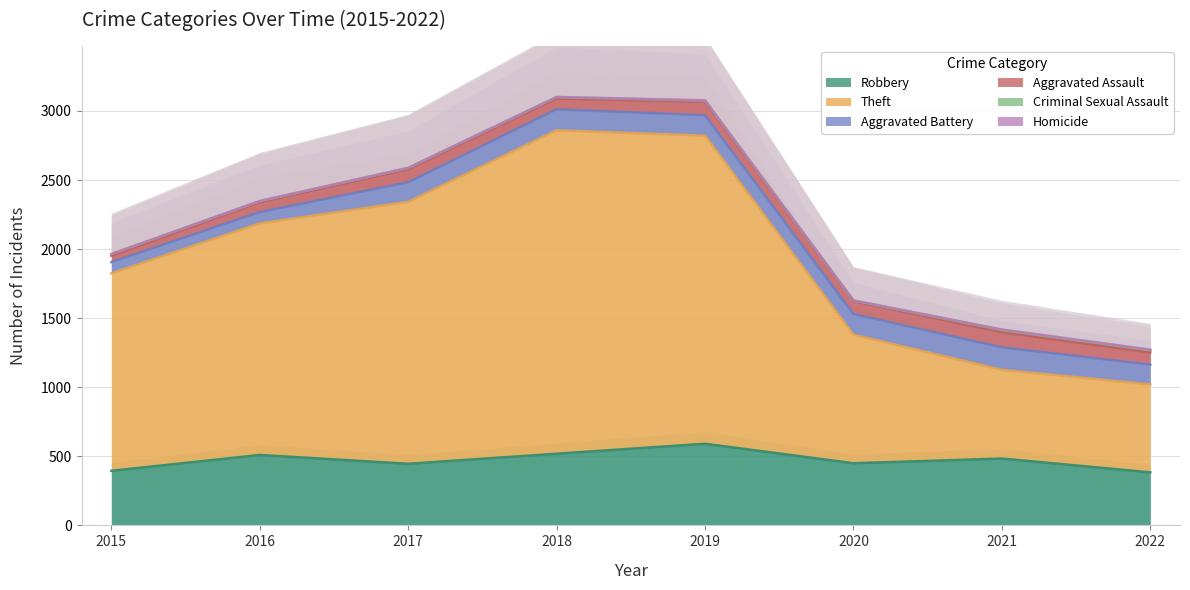

Reading left to right, extract all data points from this chart.

Robbery: 395	510	446	519	591	450	484	384
Theft: 1429	1676	1896	2341	2230	930	642	636
Aggravated Battery: 82	82	142	152	148	150	163	144
Aggravated Assault: 46	71	95	77	98	94	110	88
Criminal Sexual Assault: 12	8	8	11	8	3	15	16
Homicide: 0	1	1	1	2	2	4	4